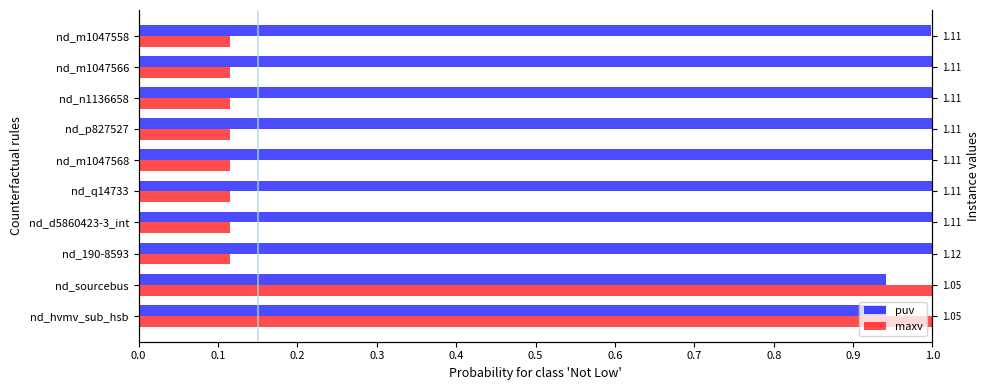

What is the value of the puv bar at the 10th from the left?

1.0